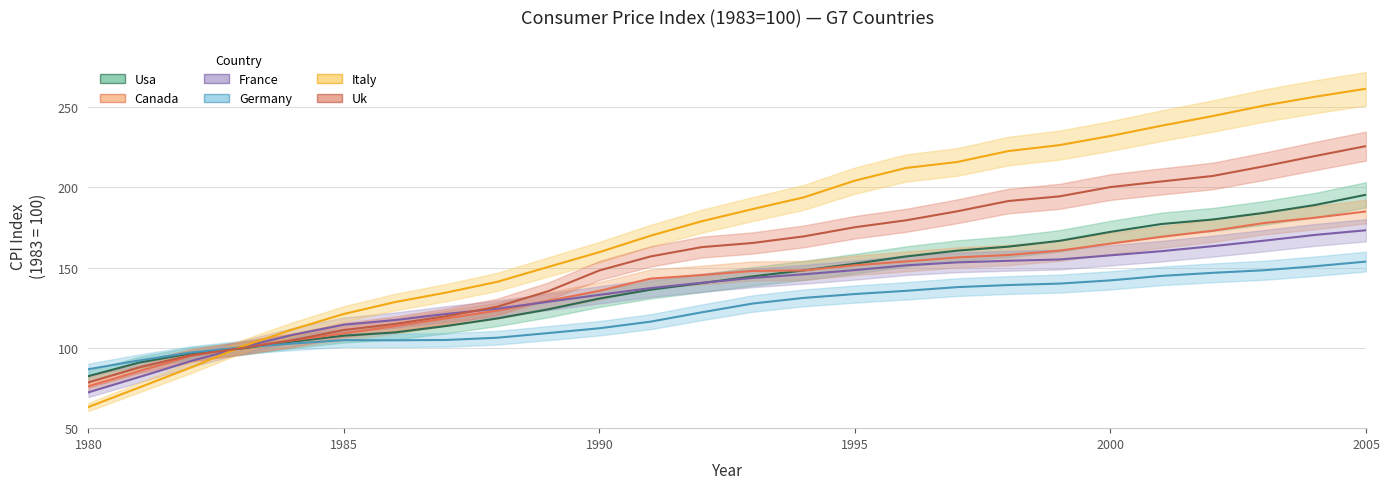

What are all the series names shown in the legend?

usa, canada, france, germany, italy, uk